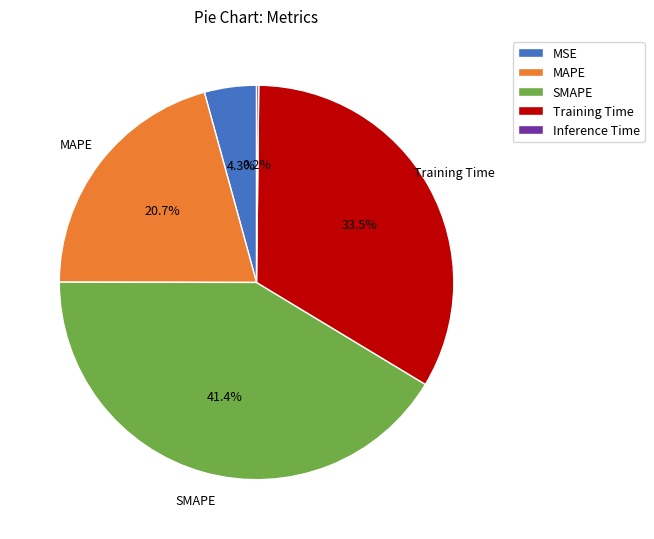

To the nearest percent, what percentage of the pie is MAPE?

21%